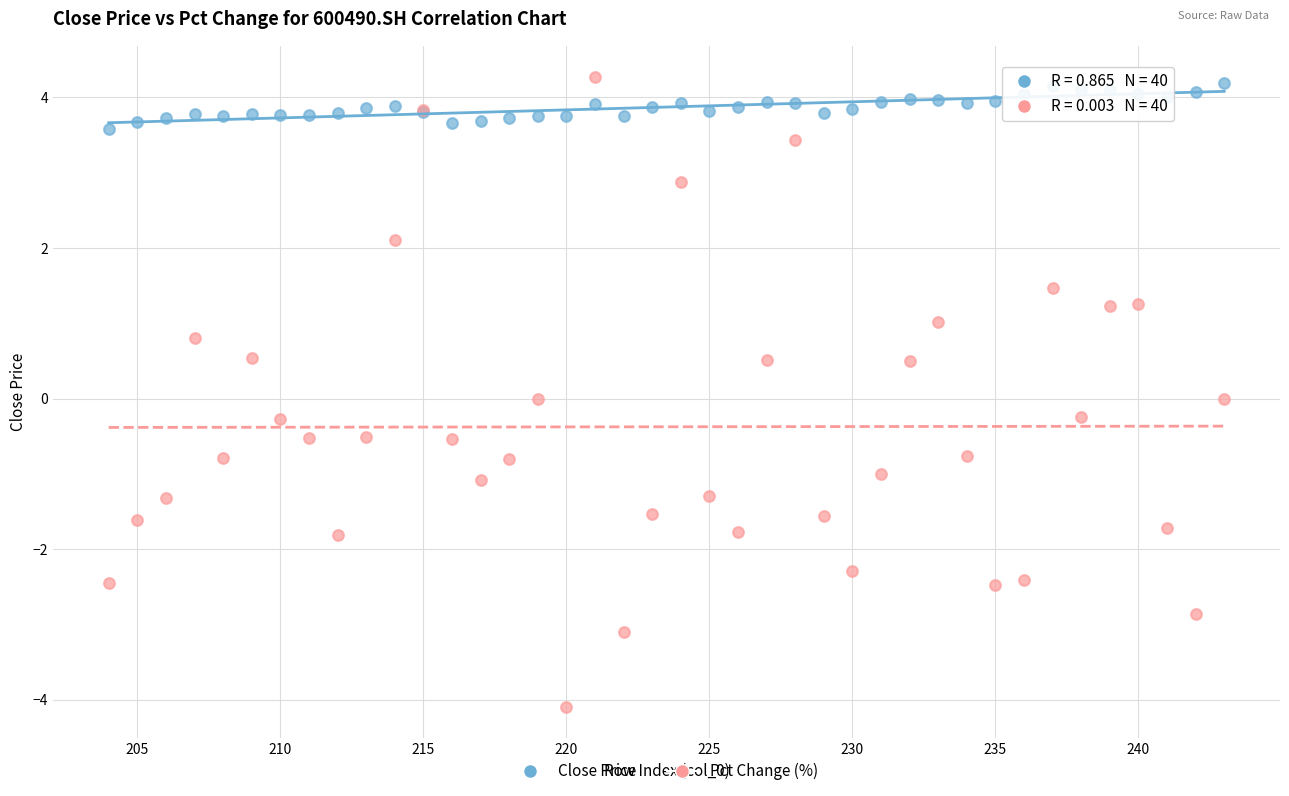

Which series has the largest Y range (max minus min)?

Pct Change (%)